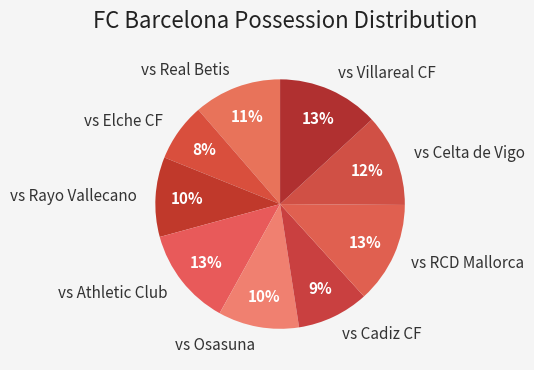

Does vs Celta de Vigo represent more than half of the total?

No